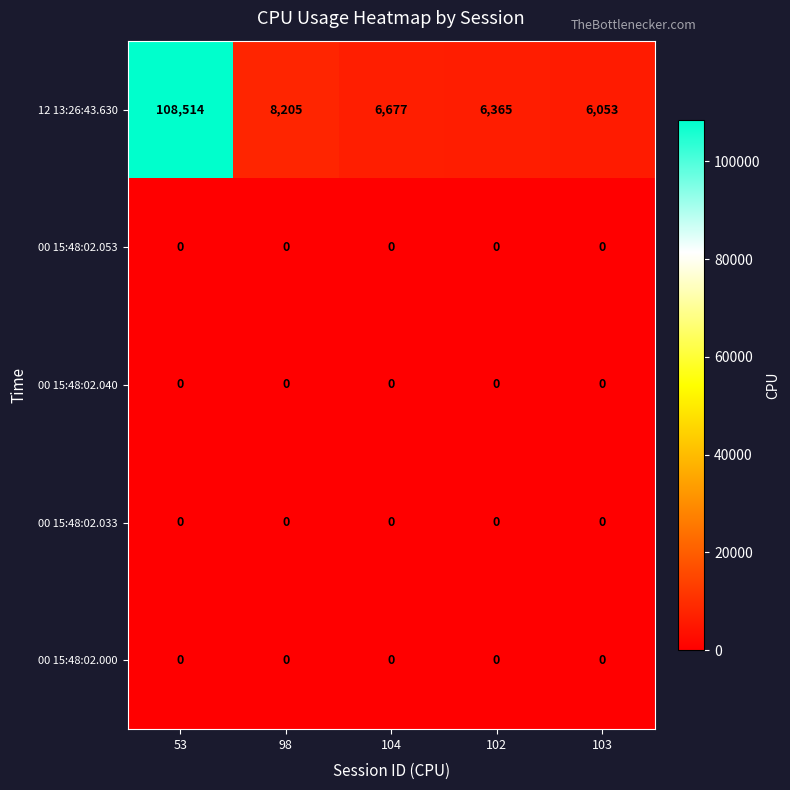

List the labels in order of 12 13:26:43.630 value, largest first.

53, 98, 104, 102, 103